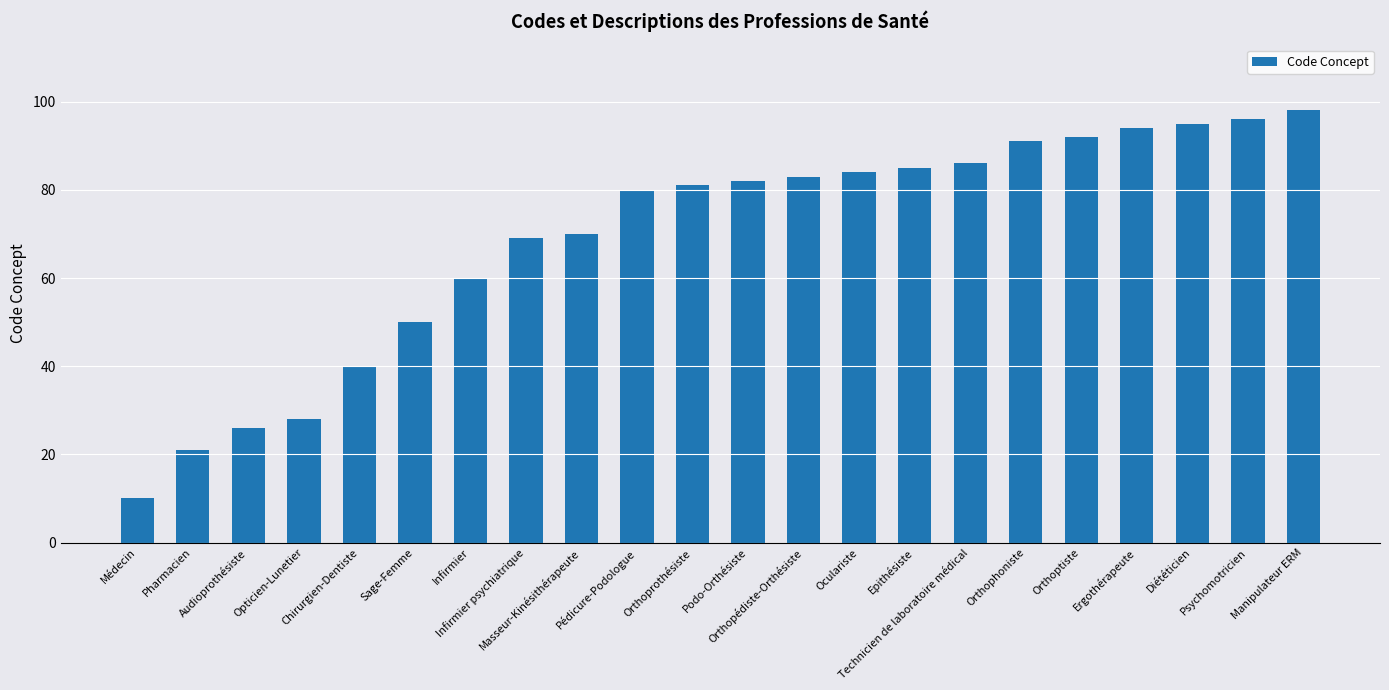

What is the minimum value shown in the chart?

10